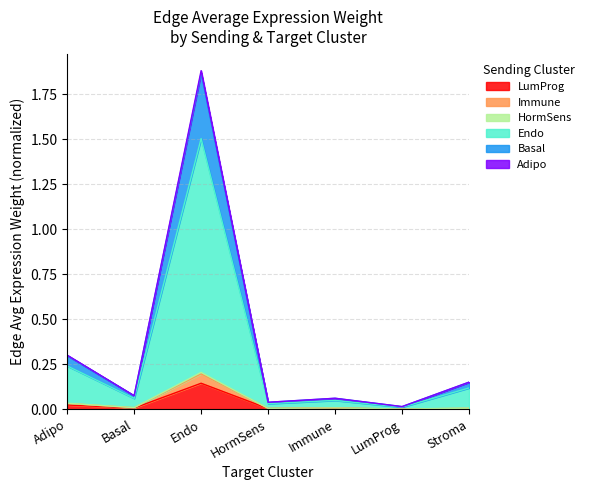

At which category is the sum across all series the highest?

Endo